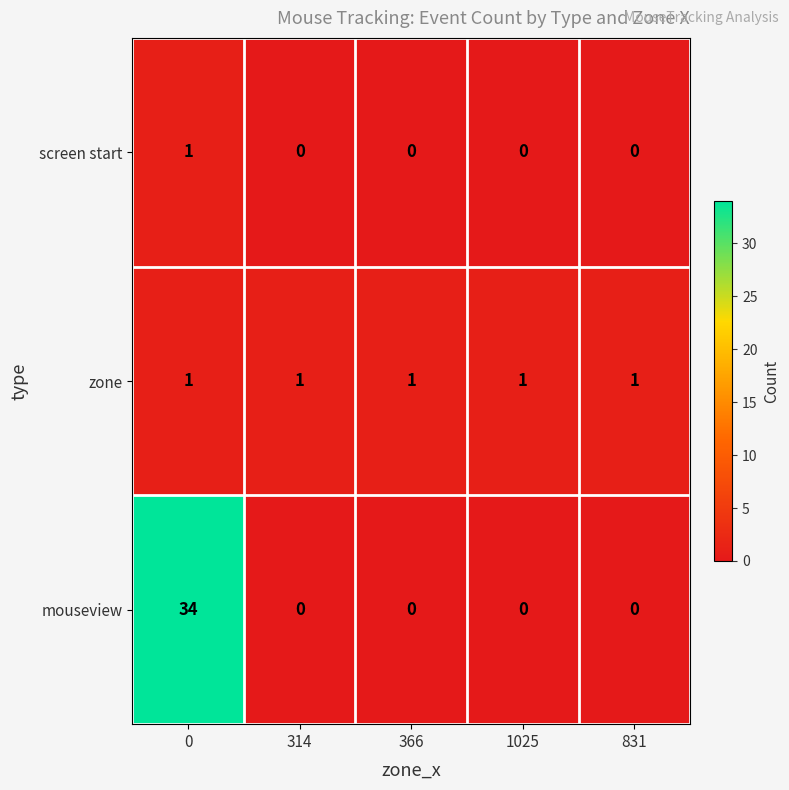

At how many categories does at least one series exceed 21?

1